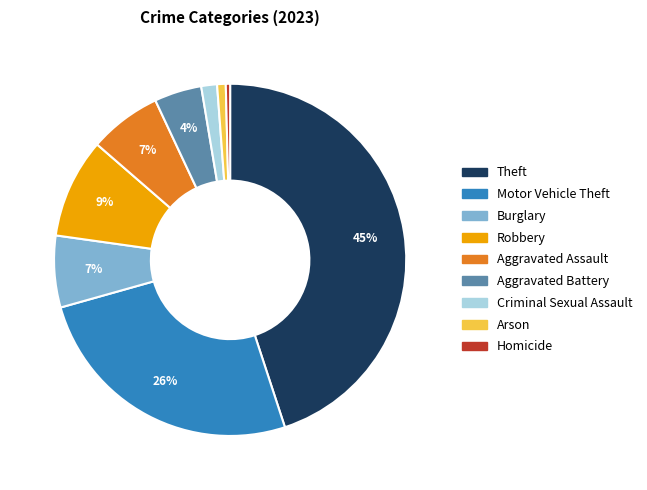

To the nearest percent, what is the difference between the largest and smallest slice percentages?

45%